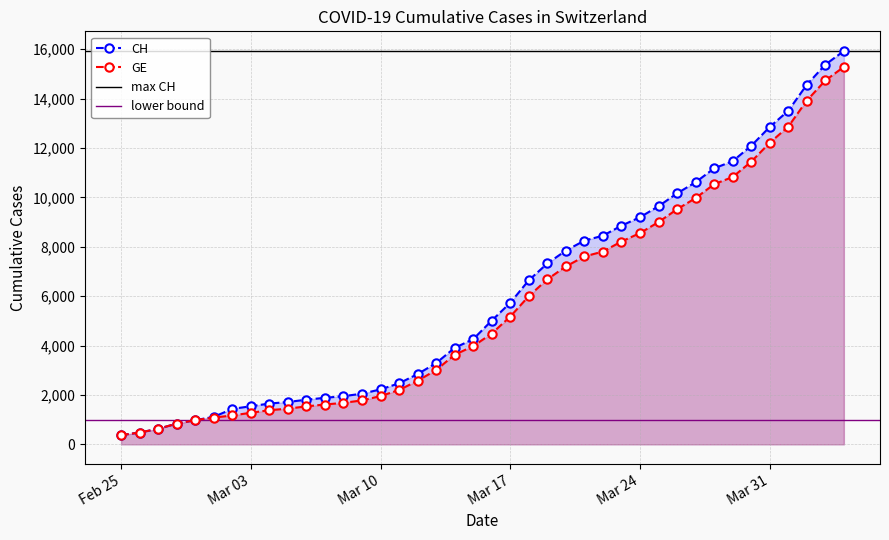

What is the highest value of the GE series?

15284